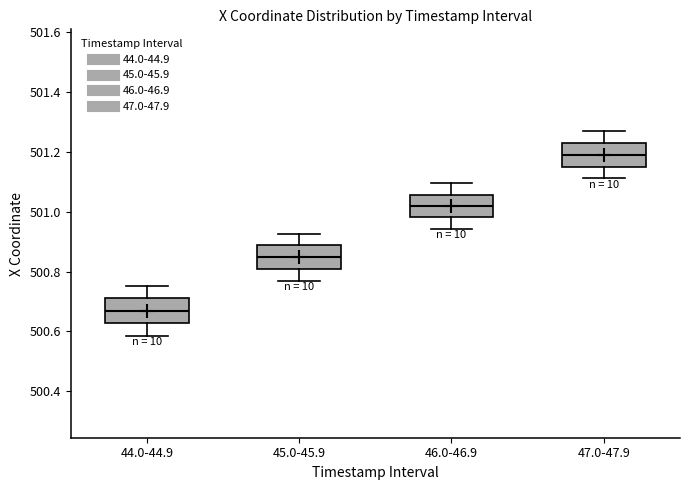

Which box's median line is the lowest?

44.0-44.9